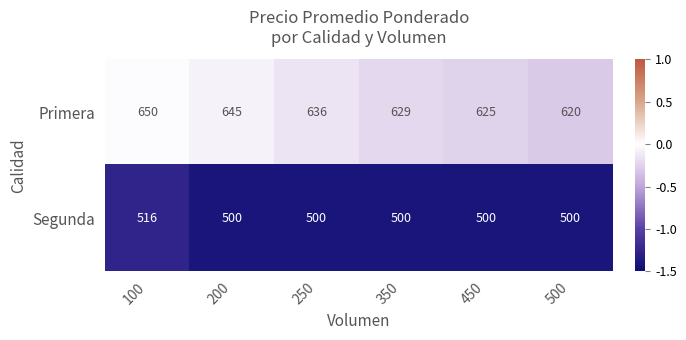

At 350, list the series in order from smallest to largest.

Segunda, Primera